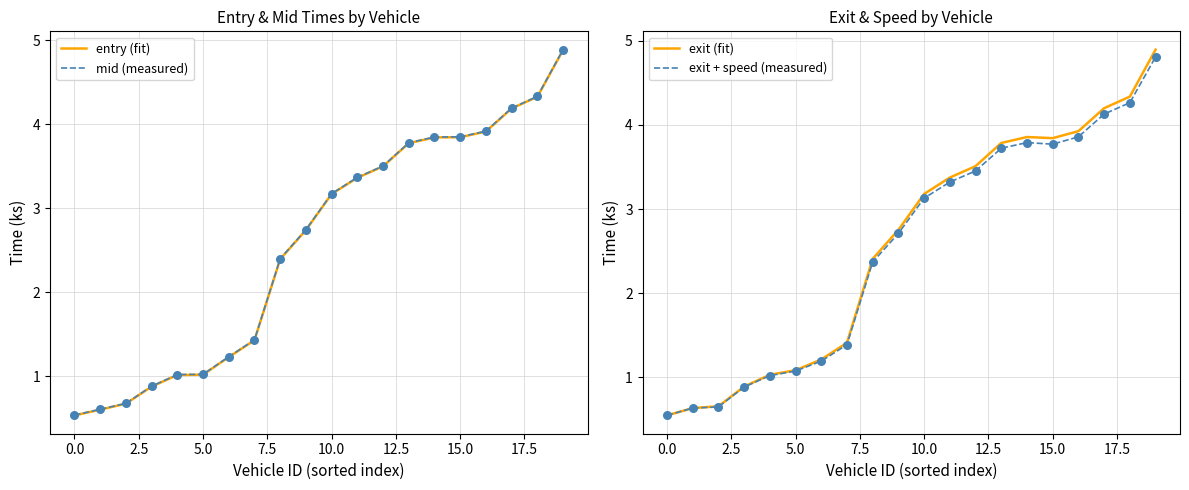

Which series reaches the maximum Y coordinate?

exit (fit)